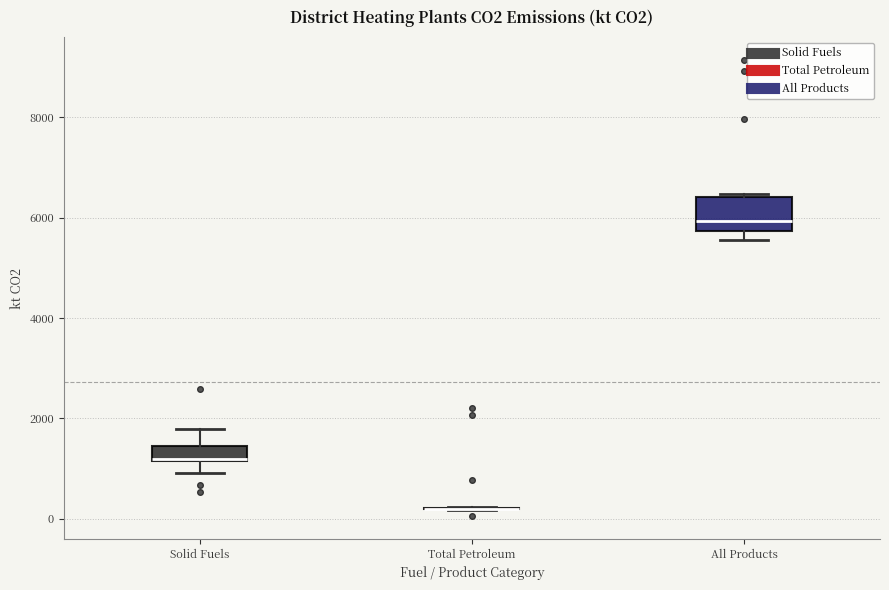

Reading left to right, transcribe this box plot: for each box, give where its median line is, the range the box spans, and where its two whiskers end, as read against the y-axis. The values are not printed on the chart, so give them approximately, as read against the axis.

Solid Fuels: median 1200, box 1200 to 1400, whiskers 1000 to 1800
Total Petroleum: box collapsed to a line at 200, whiskers 200 to 200
All Products: median 6000, box 5800 to 6400, whiskers 5600 to 6400